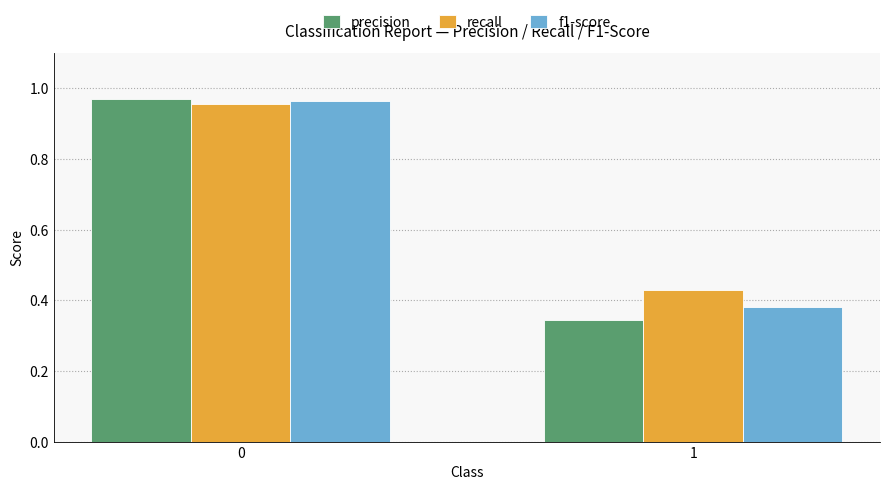

Rank the categories by precision value from lowest to highest.

1, 0